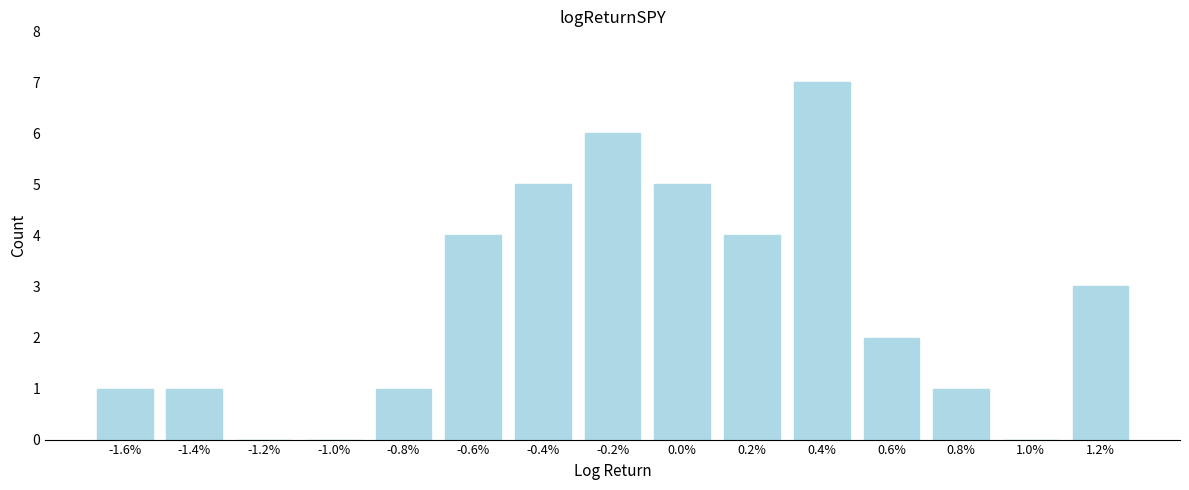

Reading left to right, extract all data points from this chart.

-1.6%=1	-1.4%=1	-1.2%=0	-1.0%=0	-0.8%=1	-0.6%=4	-0.4%=5	-0.2%=6	0.0%=5	0.2%=4	0.4%=7	0.6%=2	0.8%=1	1.0%=0	1.2%=3